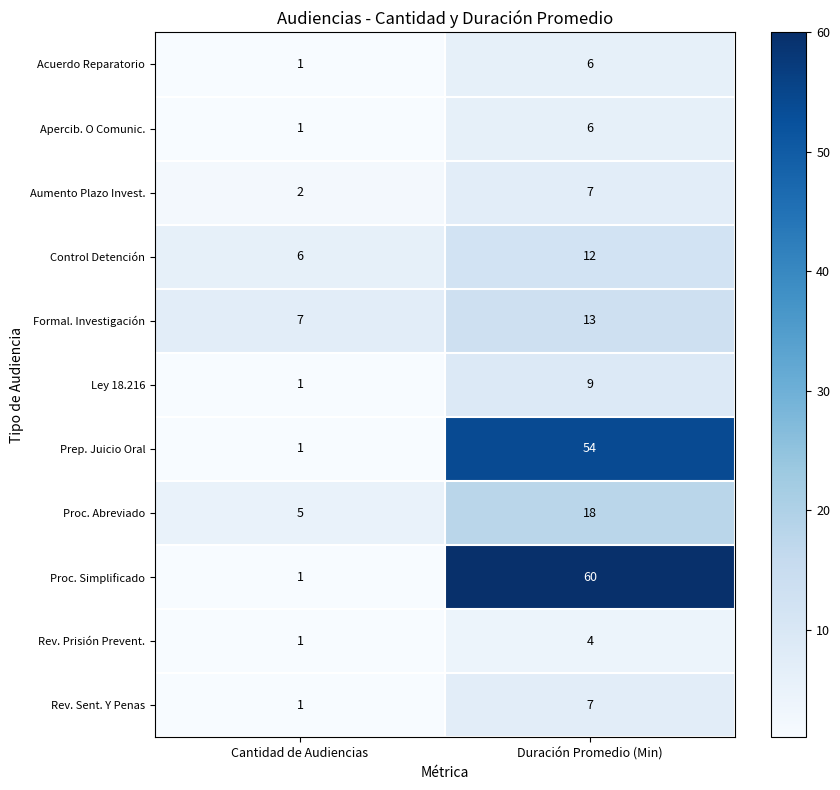

Which series has the largest total across all categories?

Proc. Simplificado